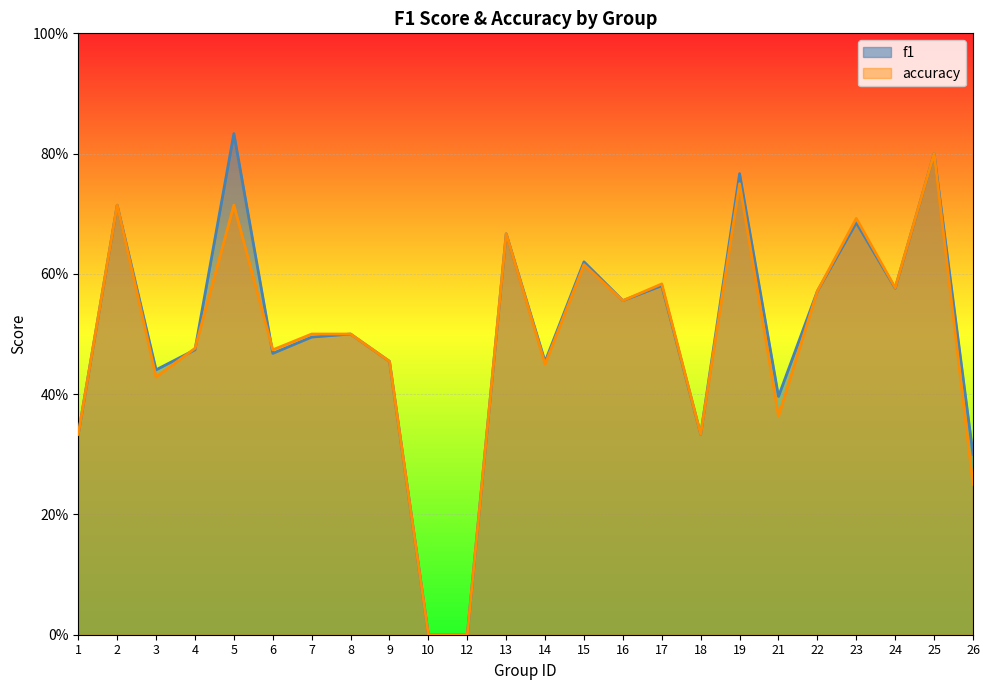

Is the value of accuracy at 24 greater than the value of f1 at 16?

Yes